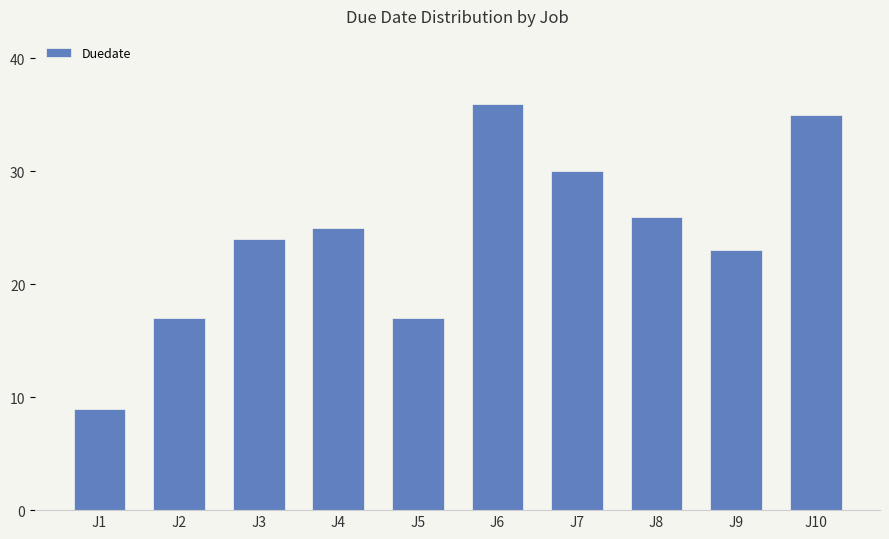

What is the difference between the values at J7 and J1?

21